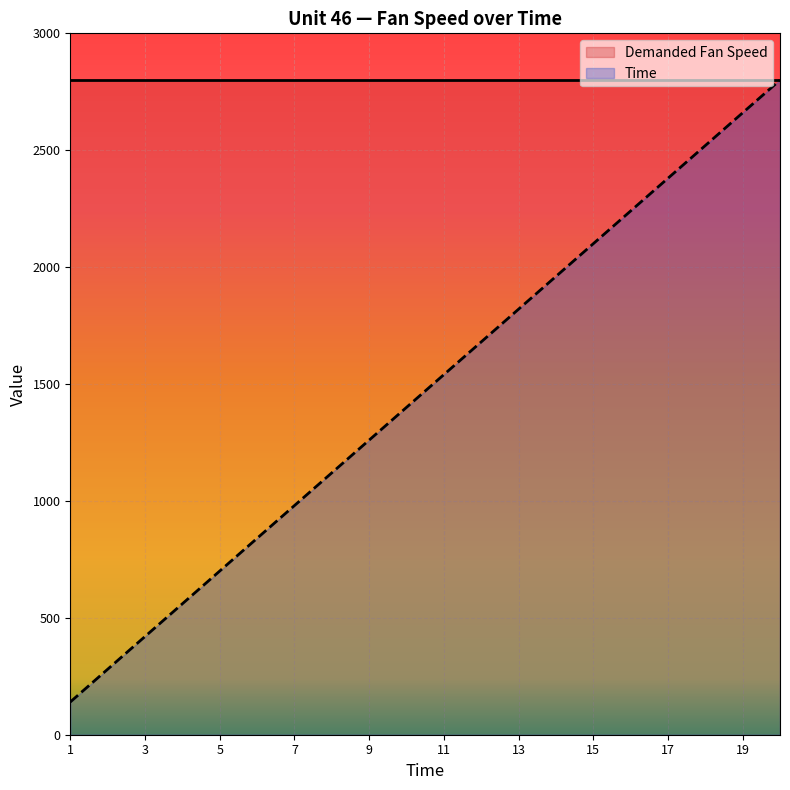

Count the number of values greater than 1540.

10